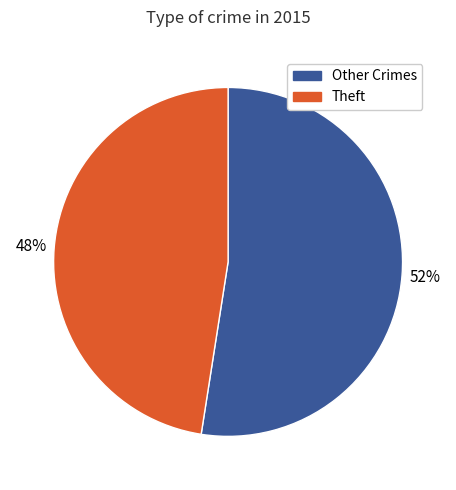

Between Theft and Other Crimes, which is larger?

Other Crimes